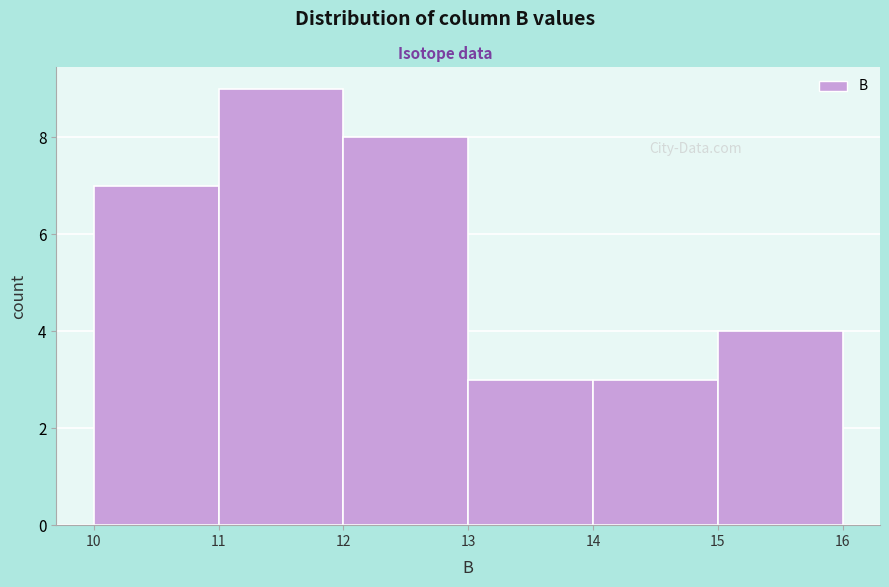

What is the height of the bar covering 15 to 16 on the x-axis? The values are not printed on the chart, so give them approximately, as read against the axis.

4